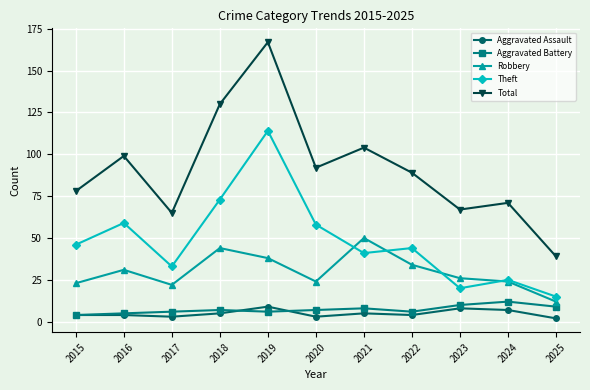

Which label corresponds to the largest value in the chart?

2019